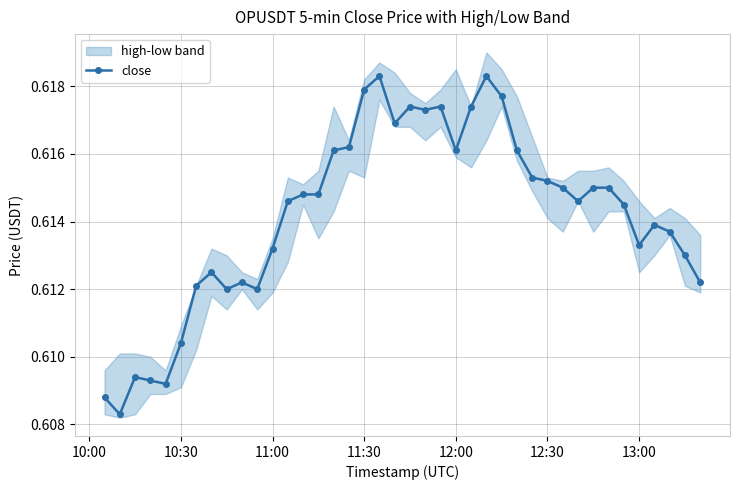

True or false: close has more than 0 interior local peaks.

True